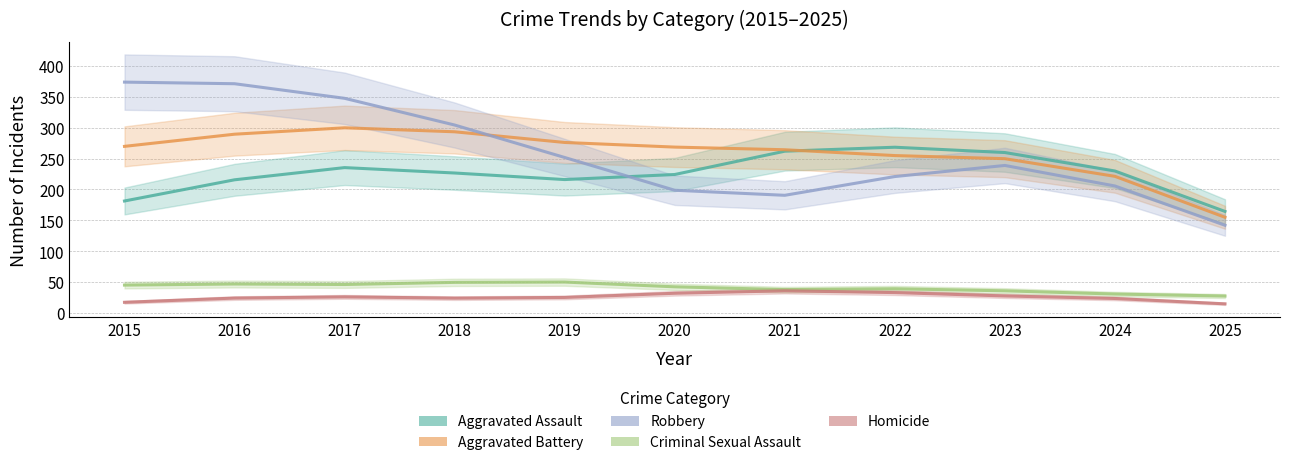

At which label does Criminal Sexual Assault reach its peak?

2019